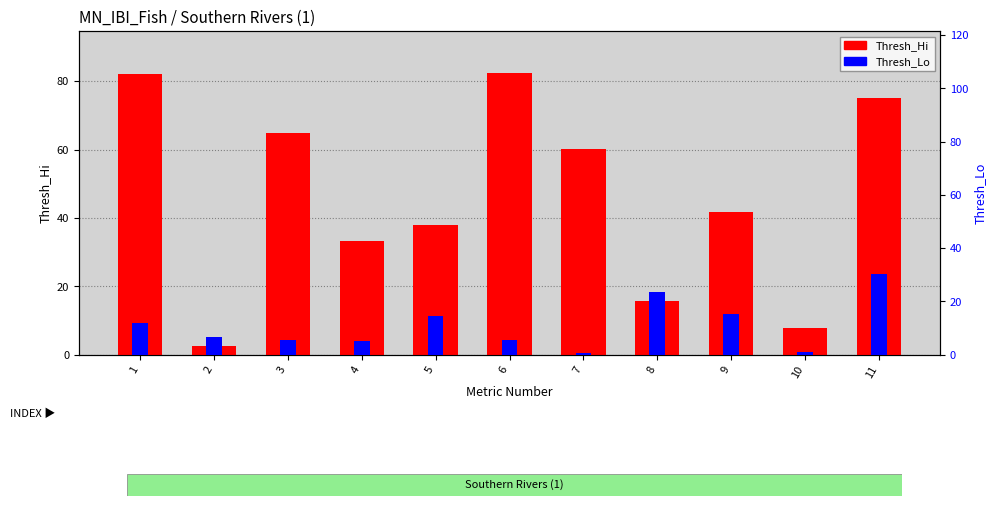

What is the difference between the highest and lowest values at 11?

44.6